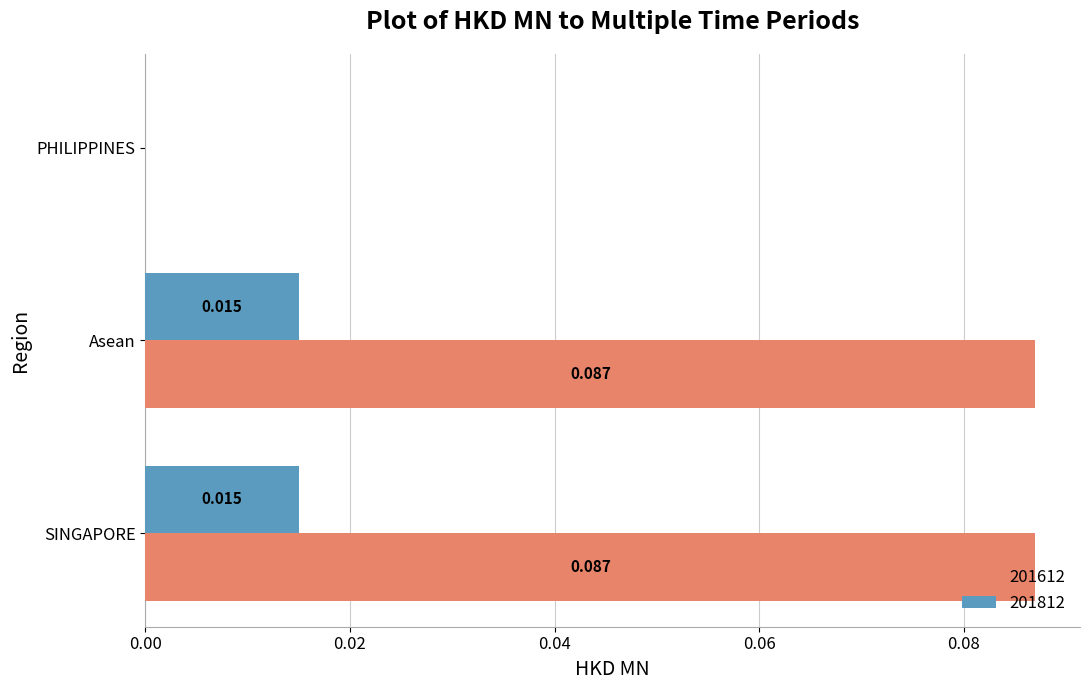

Is the value of 201612 at Asean greater than the value of 201812 at PHILIPPINES?

Yes